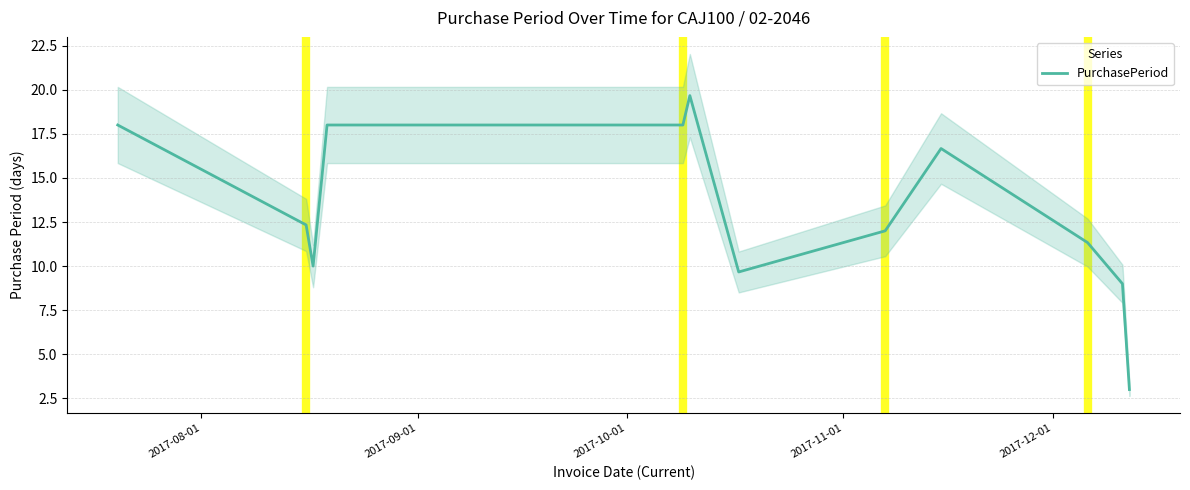

The value at 7 is 6.8. True or false?

False